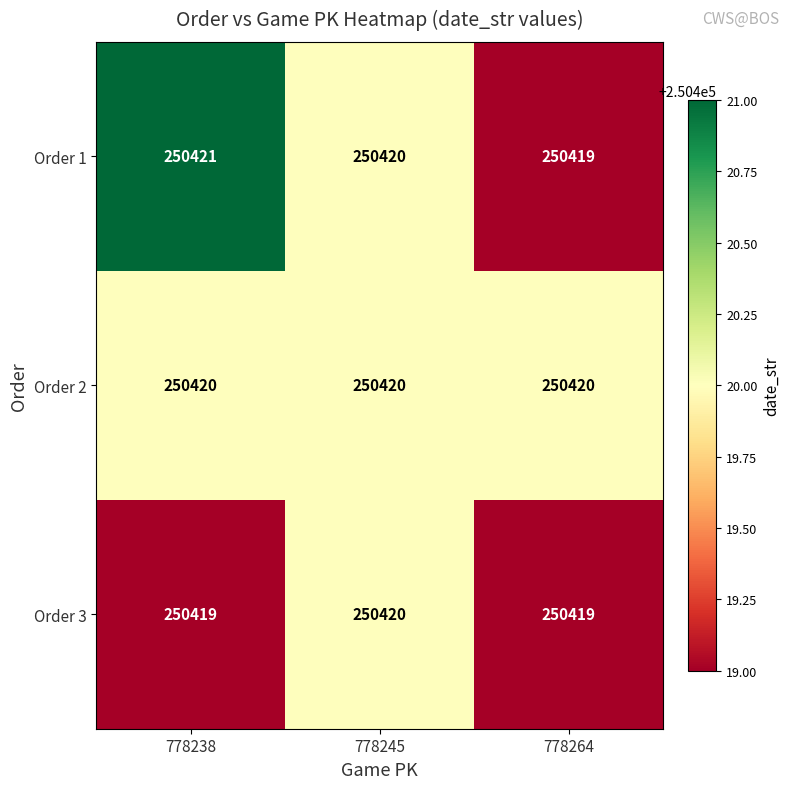

At how many categories does at least one series exceed 250419?

3